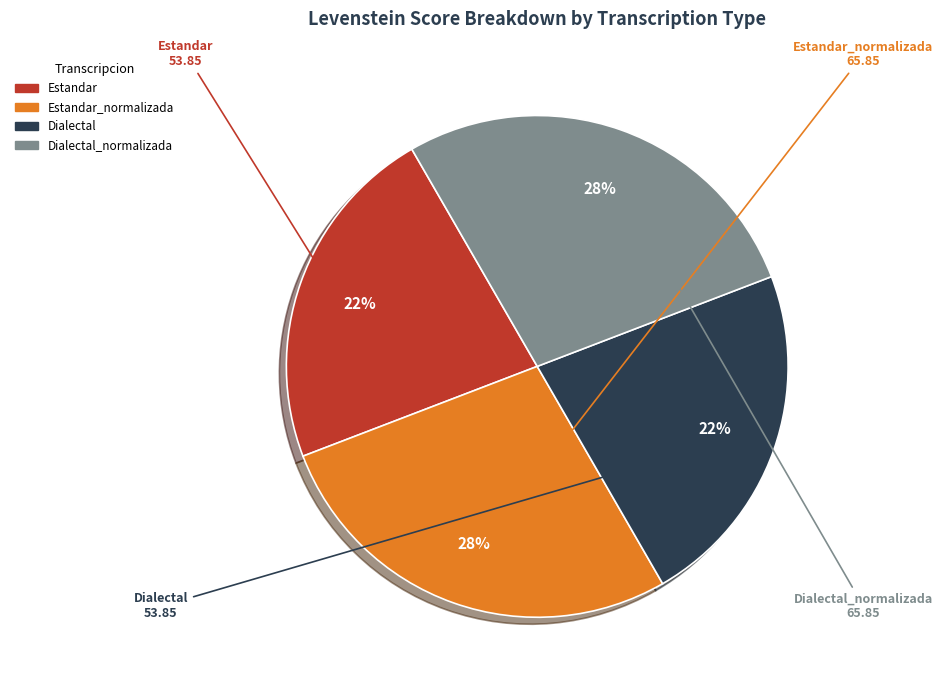

To the nearest percent, what is the average slice percentage?

25%